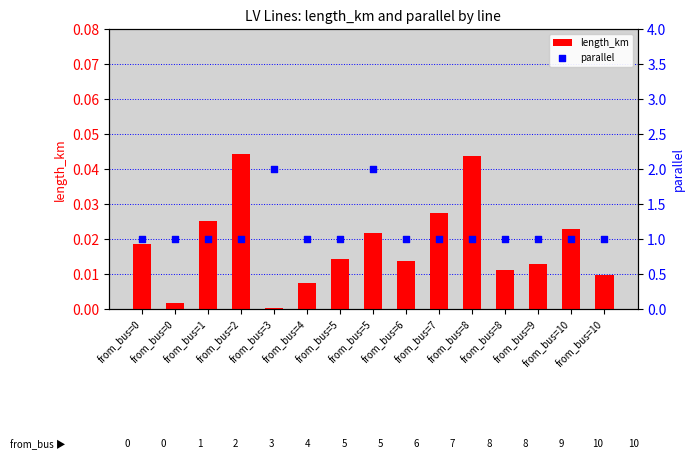

At how many categories does at least one series exceed 1?

2